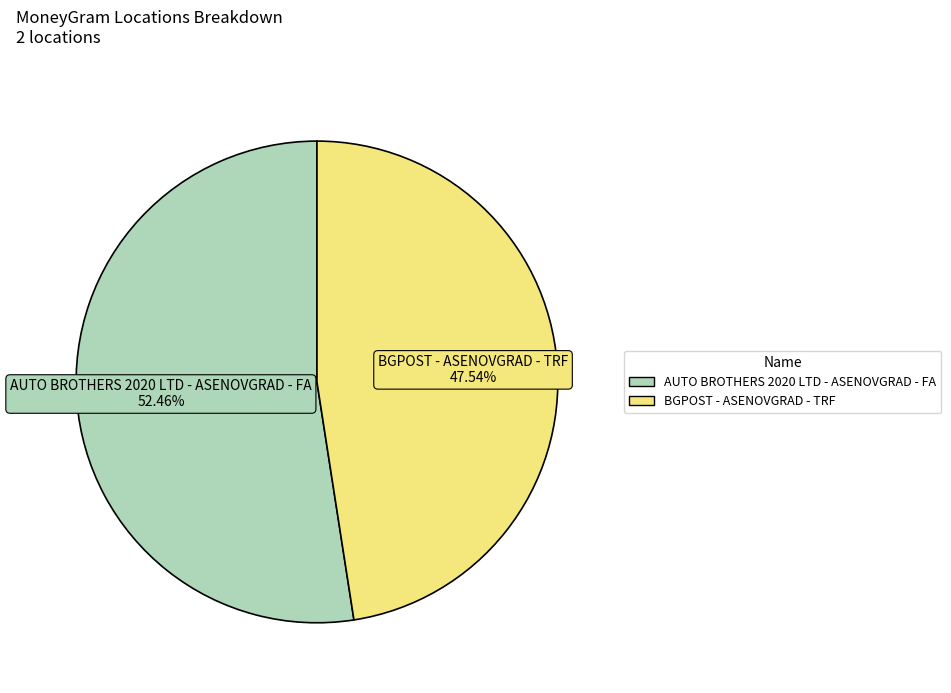

What is the largest slice in the pie chart?

AUTO BROTHERS 2020 LTD - ASENOVGRAD - FA